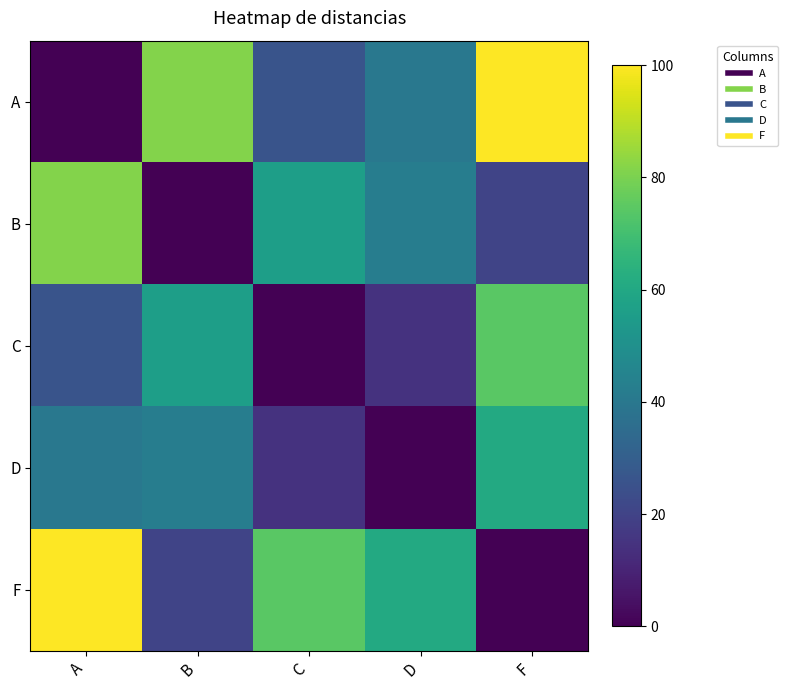

What is the difference between the highest and lowest values at C?

74.5